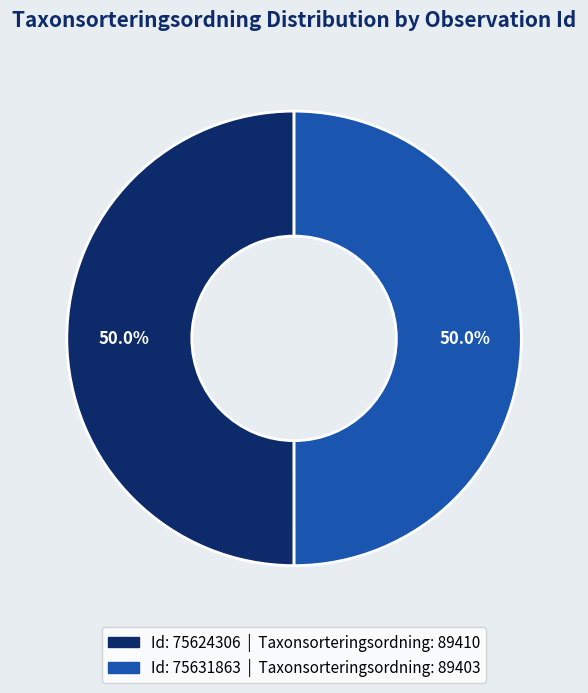

Count the number of slices in the pie.

2